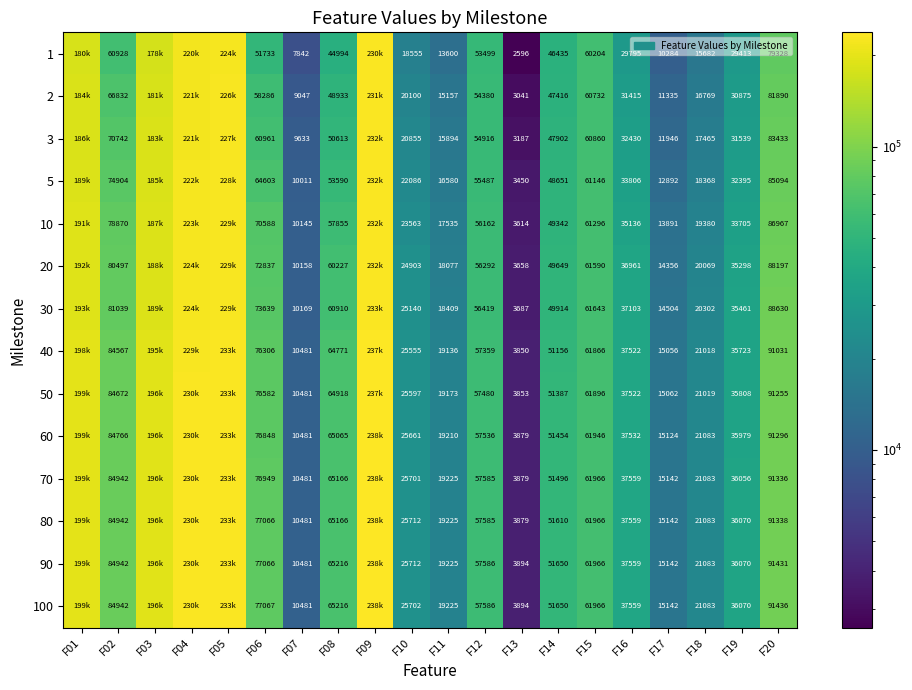

What is the difference between the highest and lowest values at F06?

25334